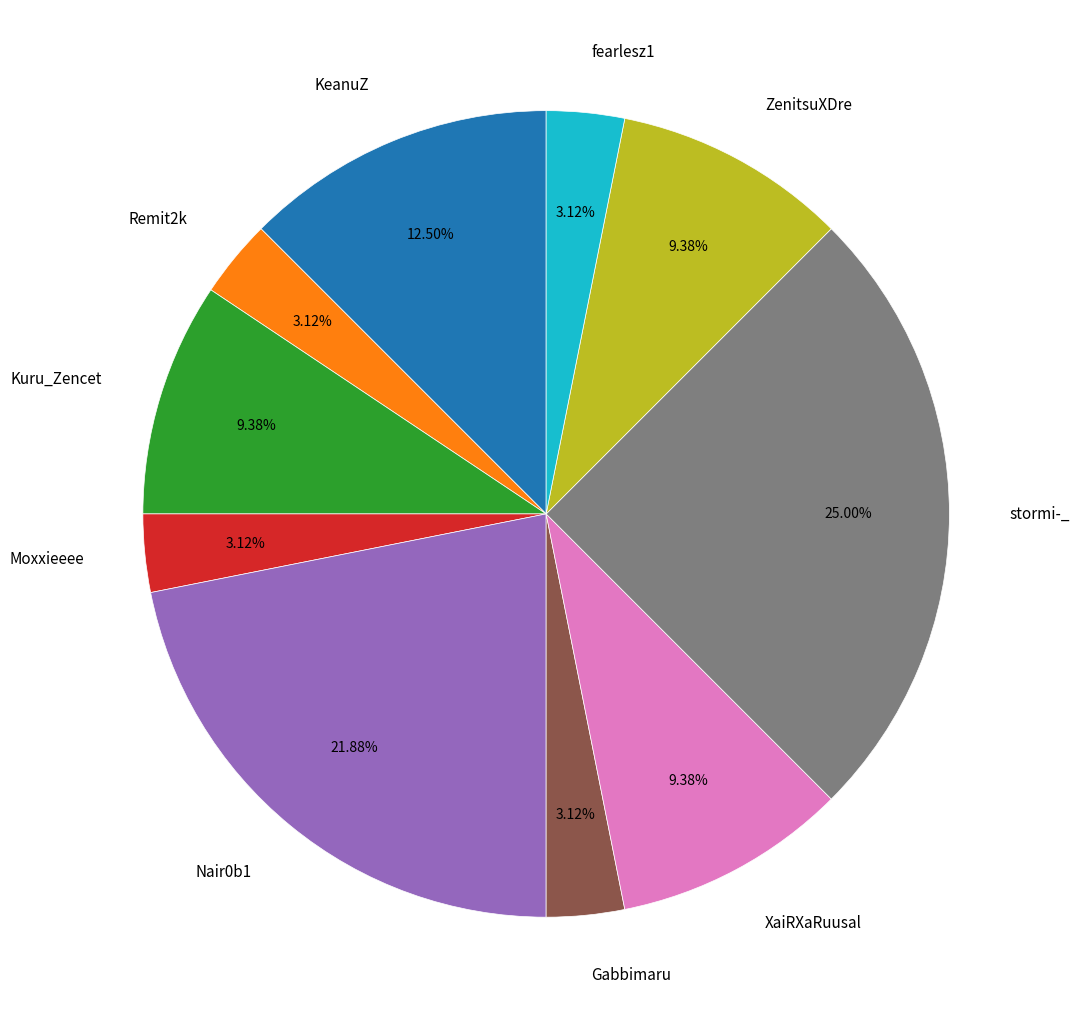

Does Nair0b1 account for over 50% of the chart?

No